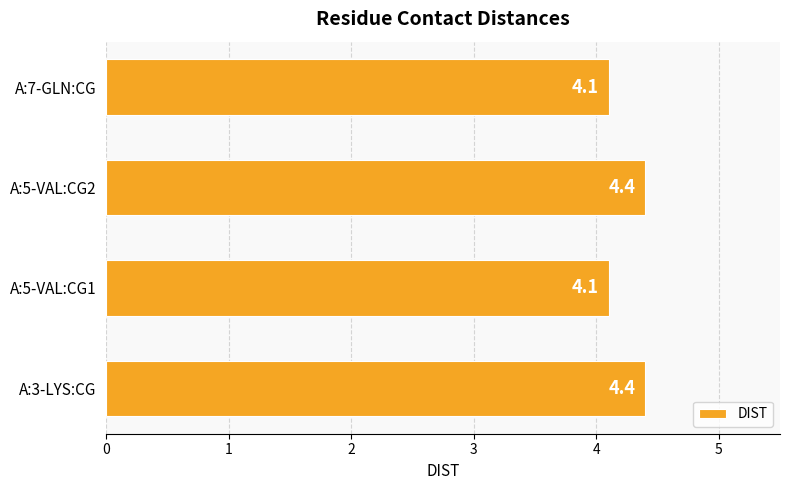

What is the maximum value shown in the chart?

4.4